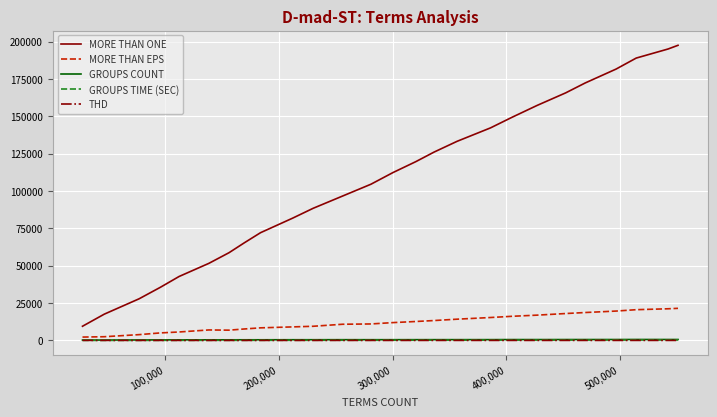

How many lines are shown in the chart?

5